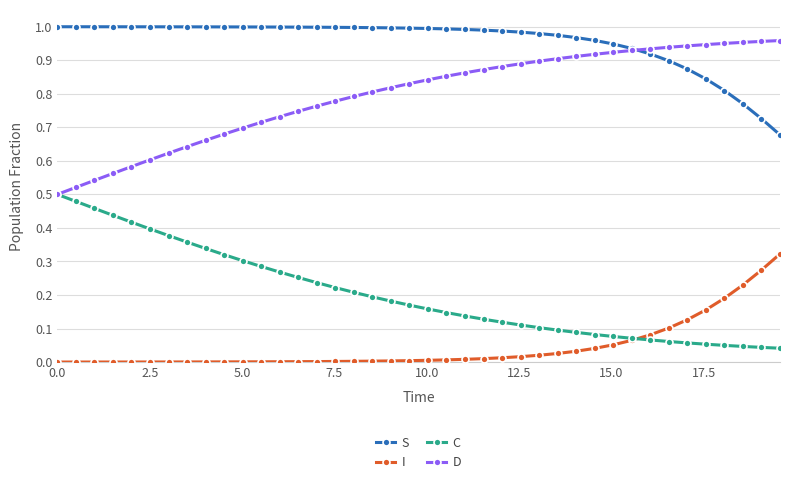

True or false: S and C cross at least once.

False